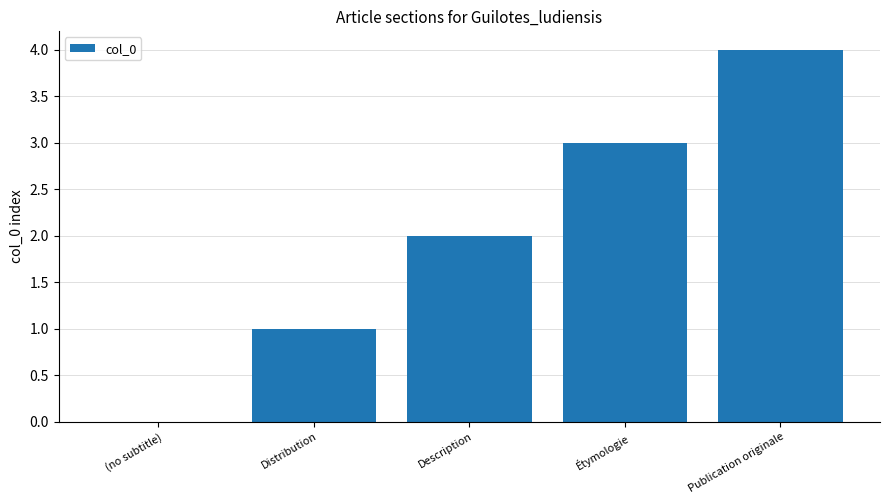

Where is the data nearest to the value 2?

Description